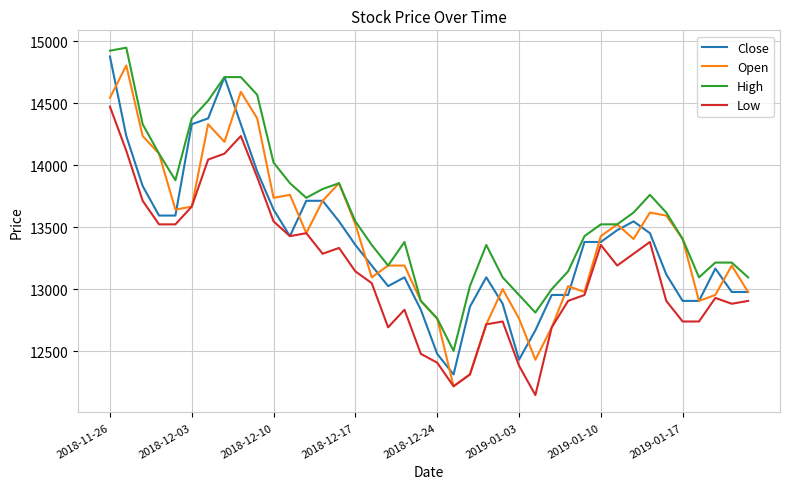

What is the minimum value shown in the chart?

12147